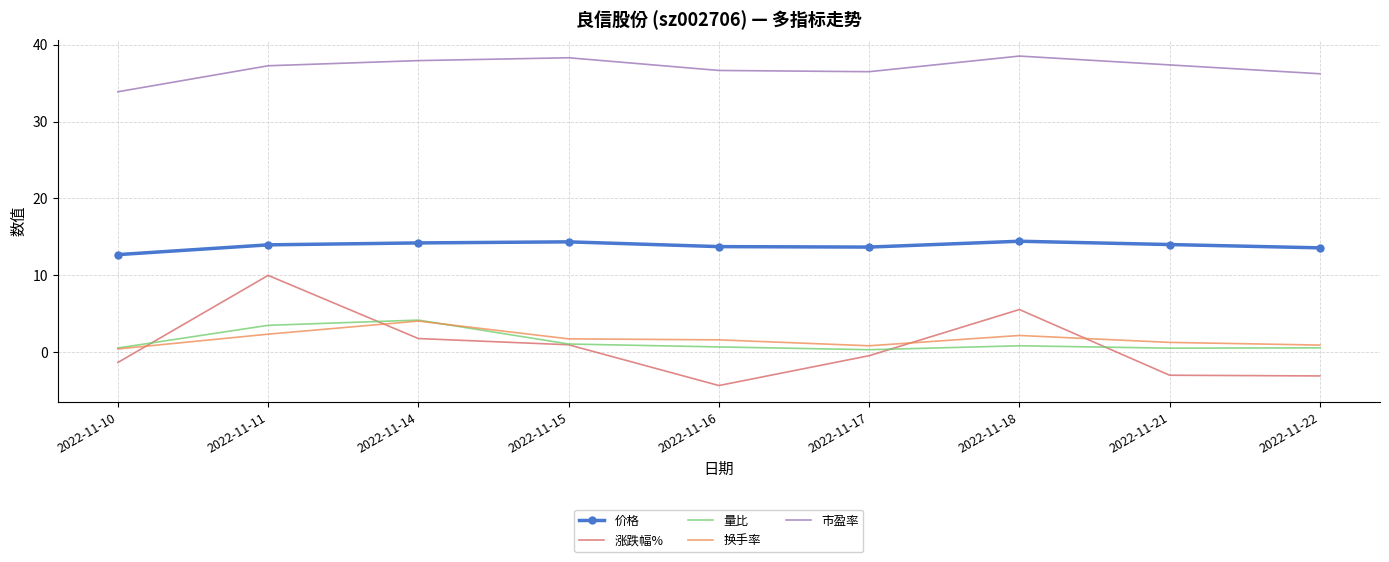

Which series changed the most between 2022-11-14 and 2022-11-16?

涨跌幅%